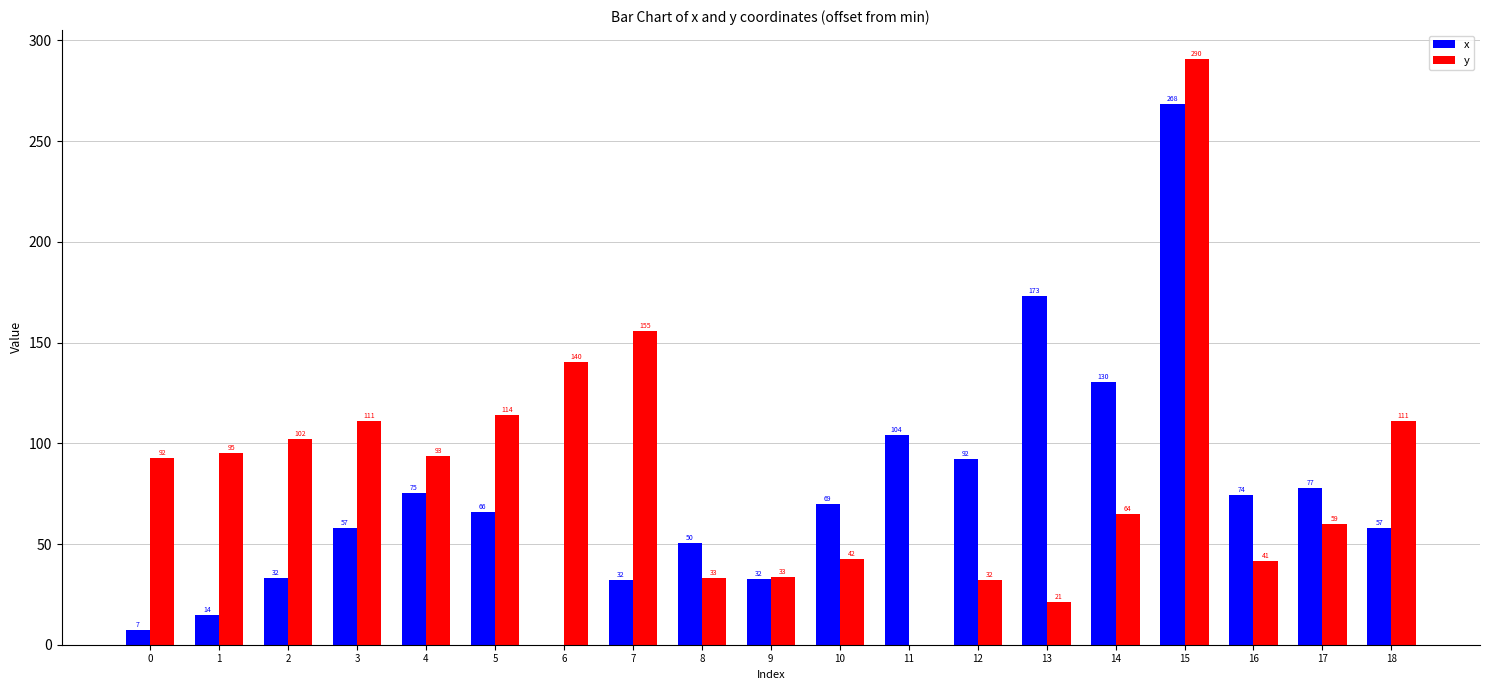

How many values in the x series exceed 66?

10